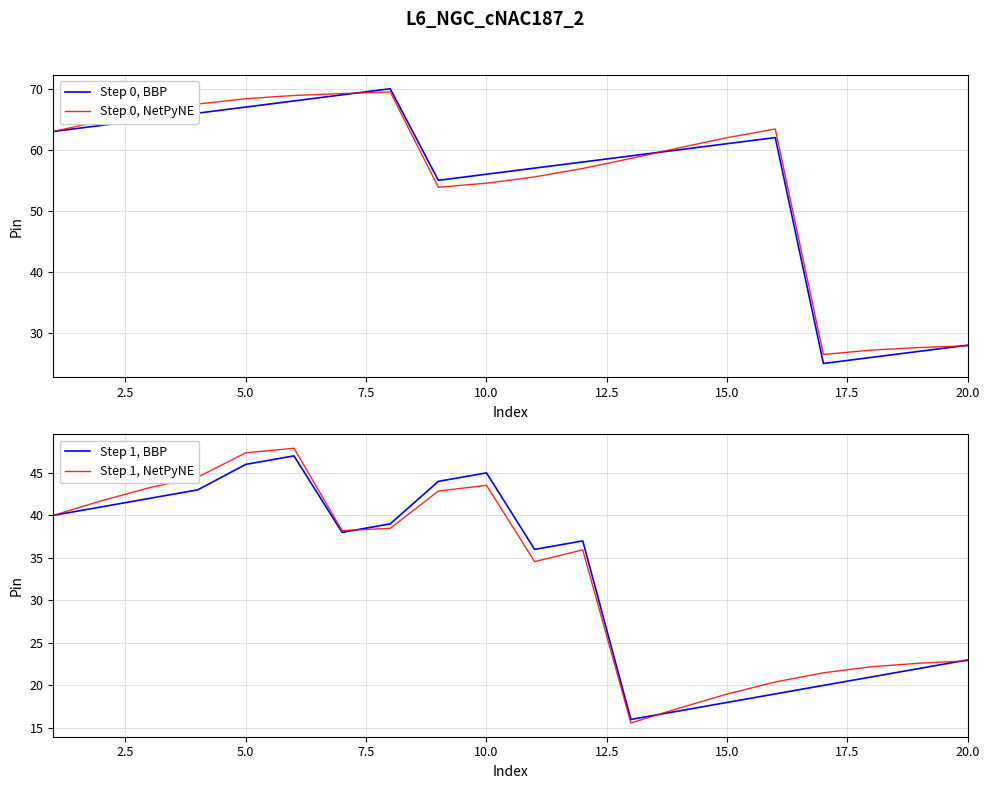

What is the maximum value for Step 0, NetPyNE?

69.5